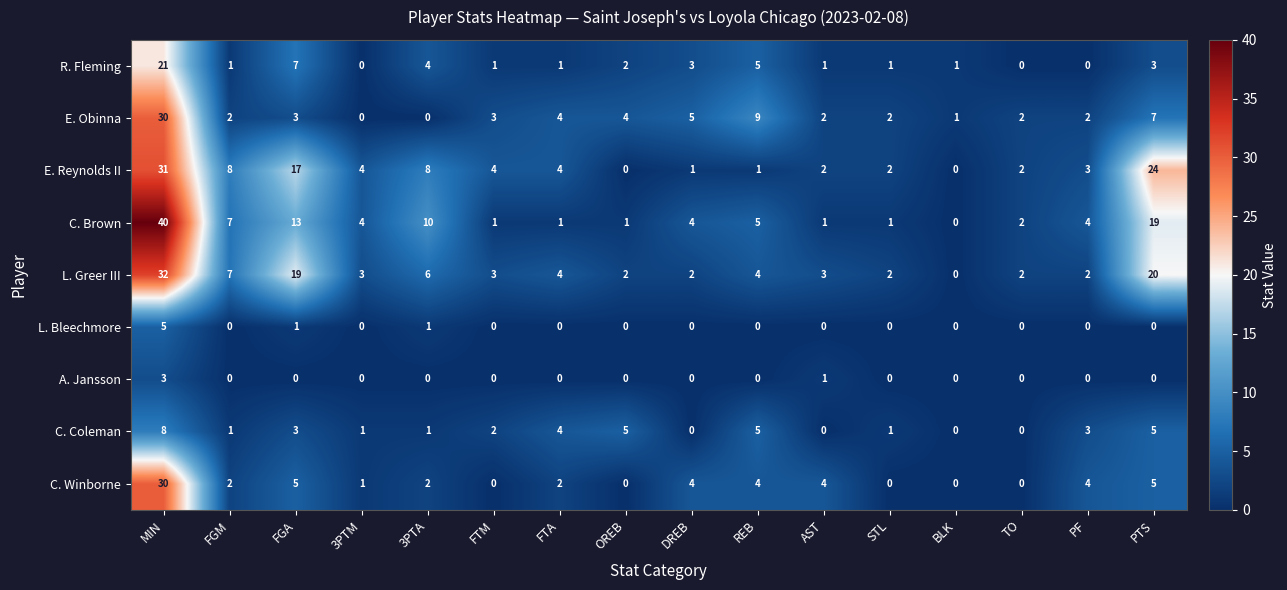

What is the approximate value of C. Coleman at PF?

3